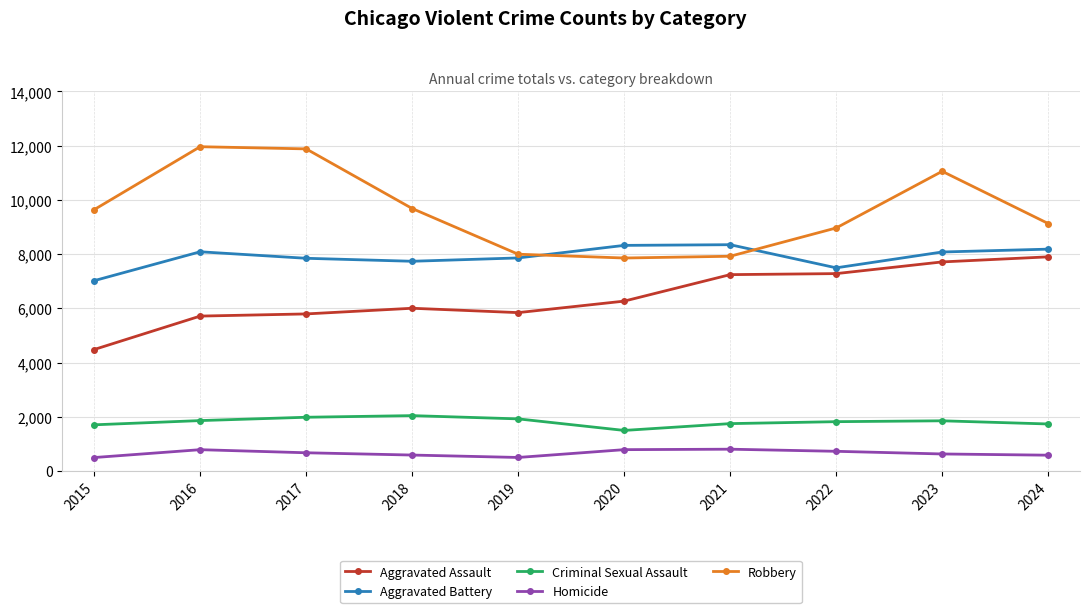

Which series has the largest total across all categories?

Robbery